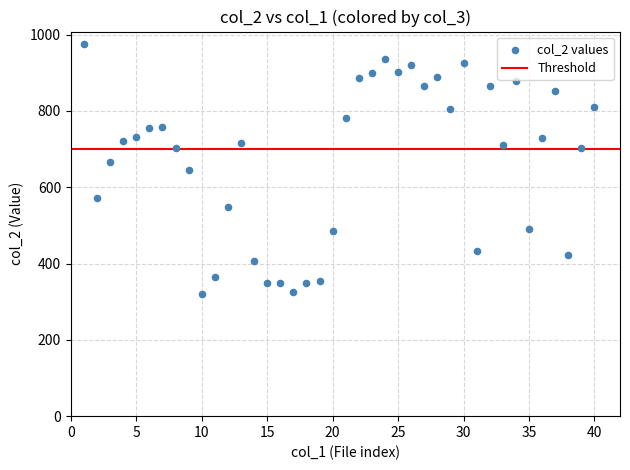

What is the range of X values (max minus min)?

39